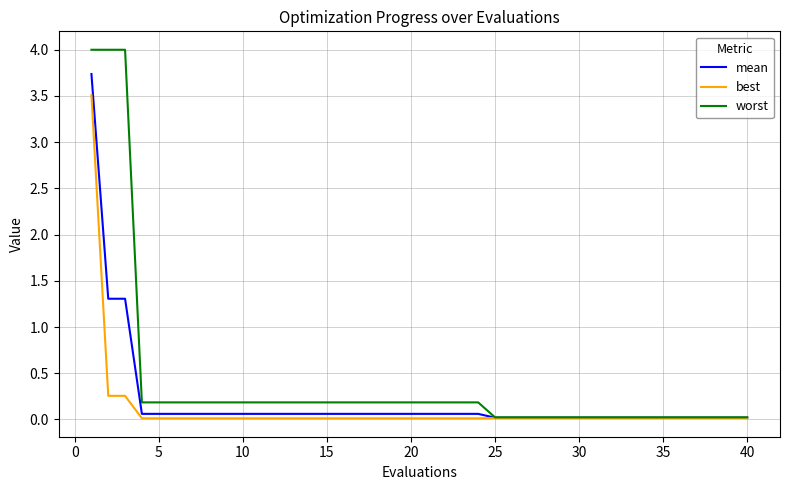

Rank the series by their maximum value, from highest to lowest.

worst, mean, best